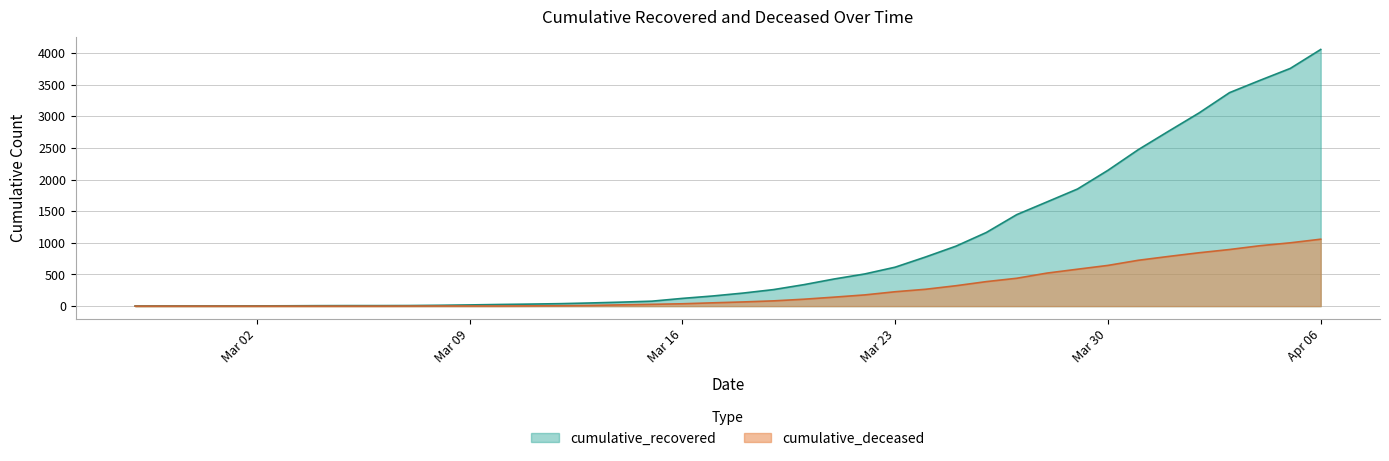

True or false: cumulative_recovered and cumulative_deceased intersect in this chart.

False